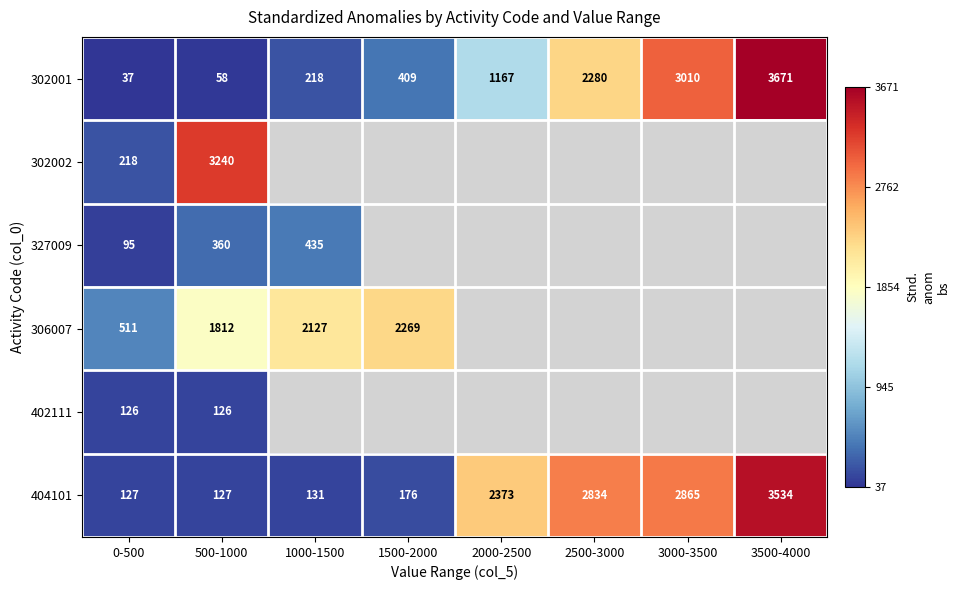

What is the average value of the 404101 series?

1521